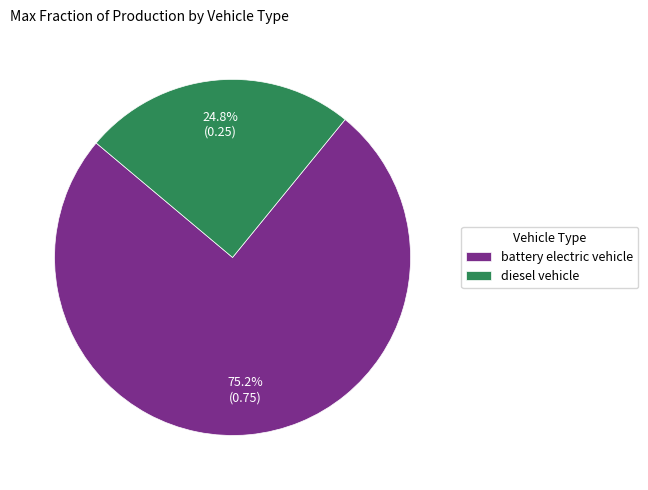

Which category has the biggest portion of the pie?

battery electric vehicle